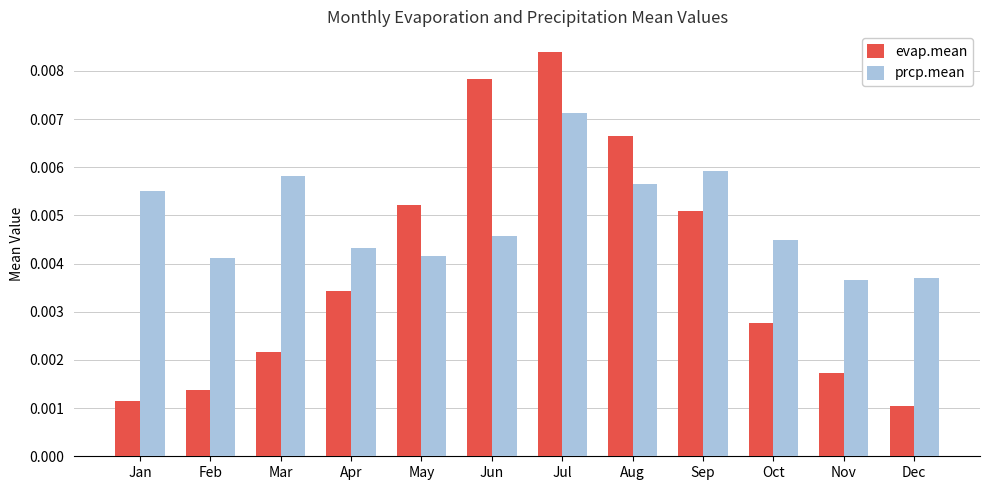

Is the value of prcp.mean at Jul greater than the value of evap.mean at May?

Yes